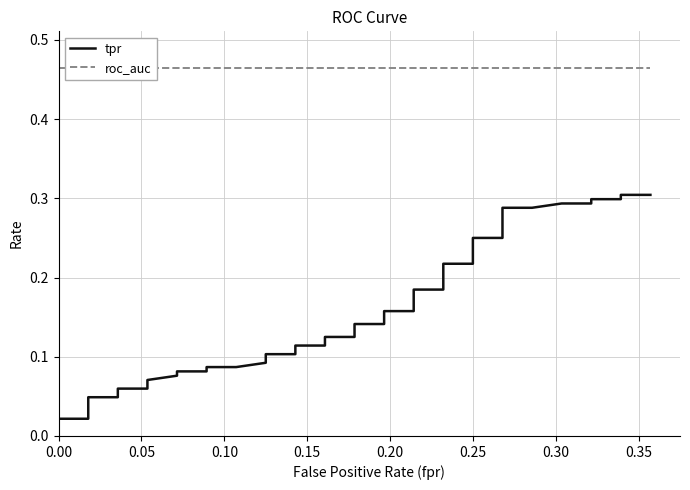

Rank the series by their average value, from lowest to highest.

tpr, roc_auc